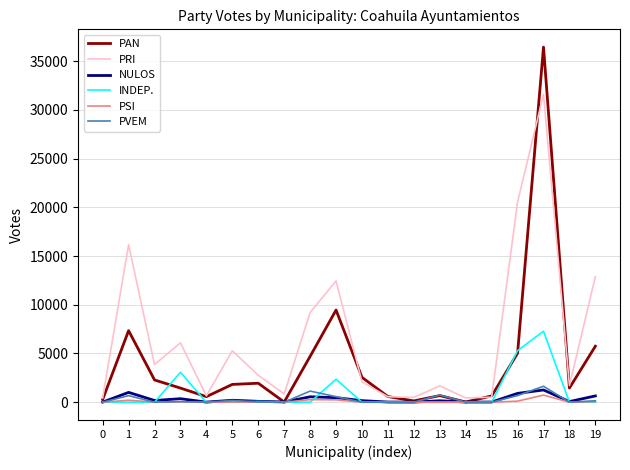

The value of INDEP. at 0 is 2276. True or false?

False